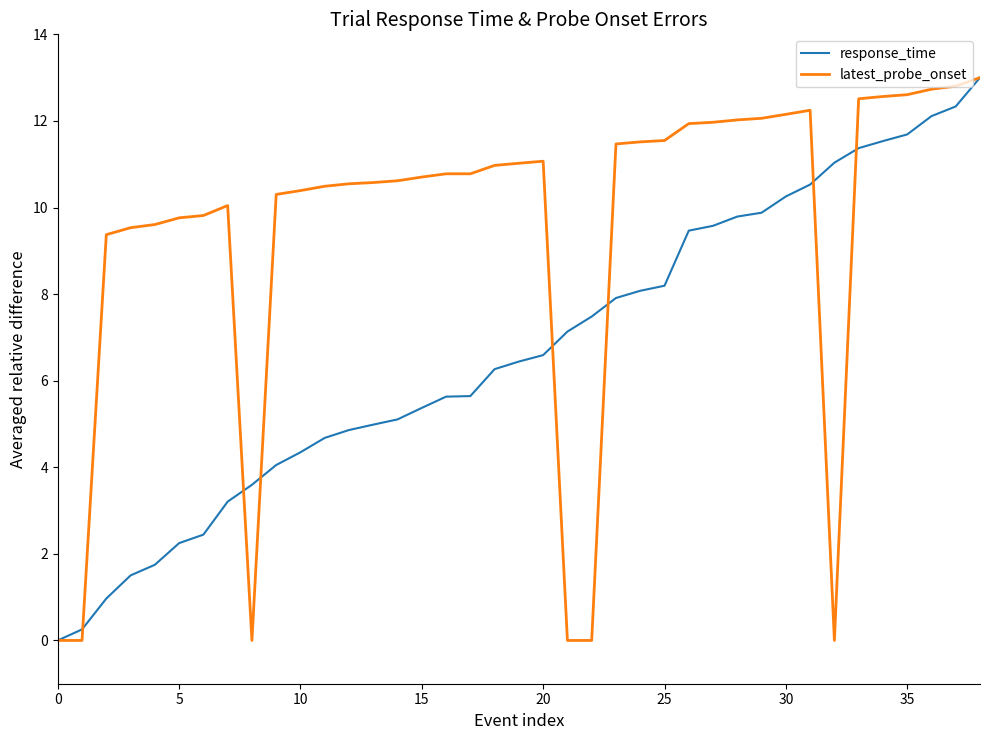

What is the maximum value shown in the chart?

13.0